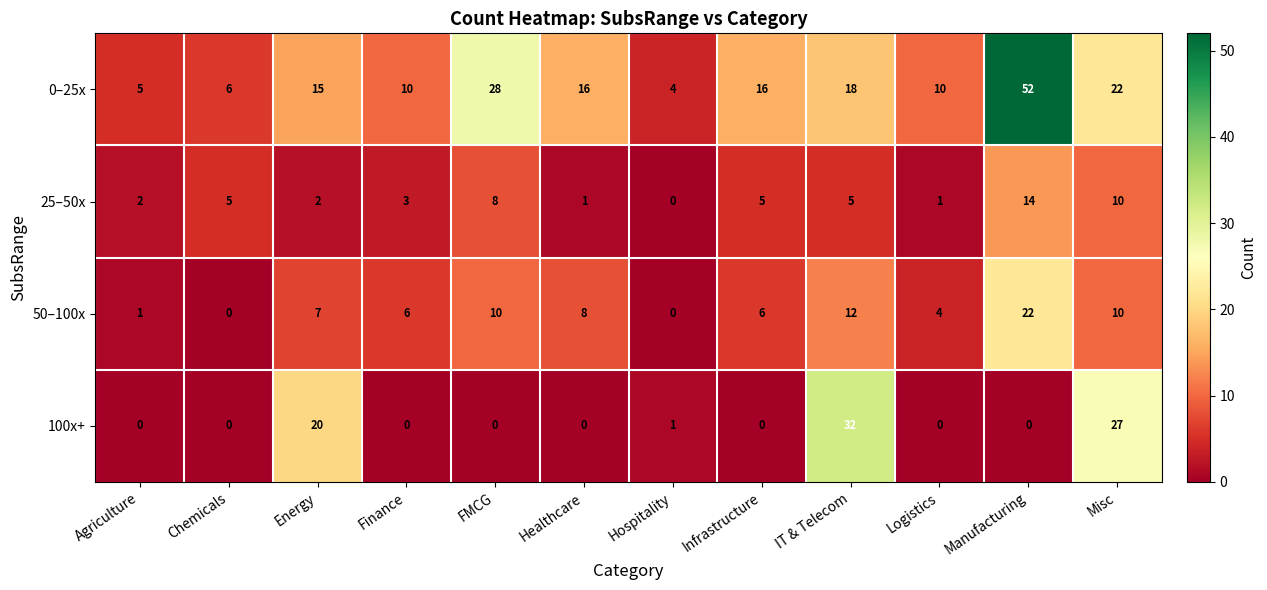

Which series has the widest spread of values?

0–25x